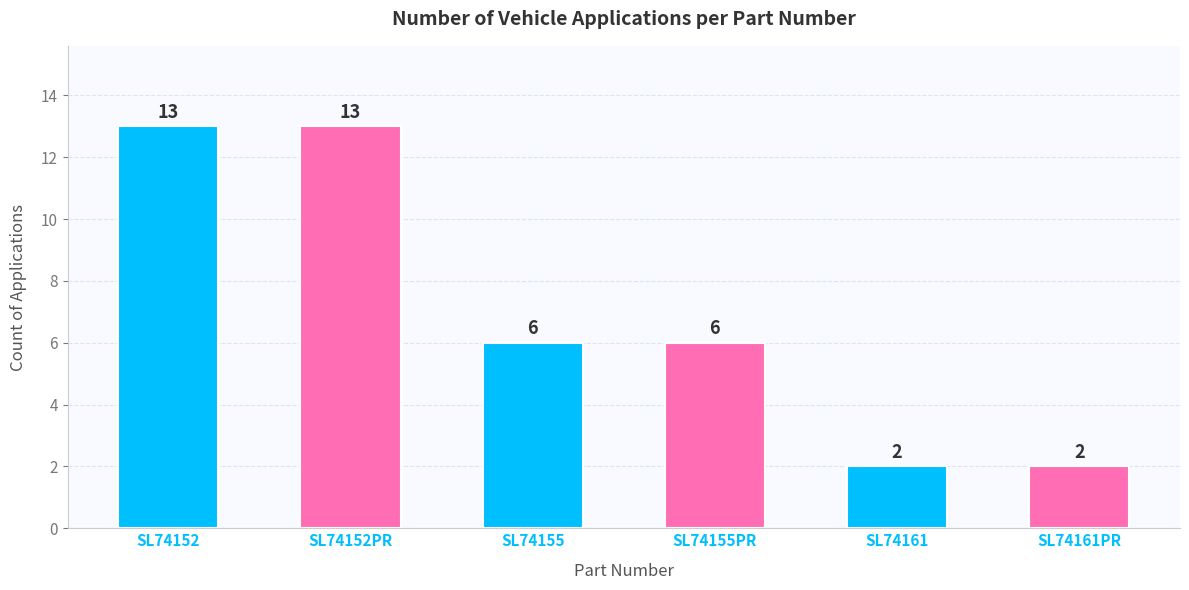

How many bars are there in total?

6